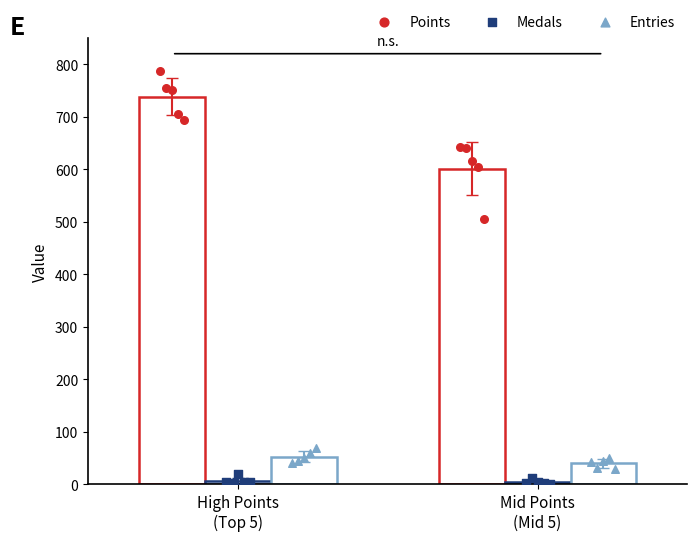

What is the total value across all series at Mid Points
(Mid 5)?

645.4